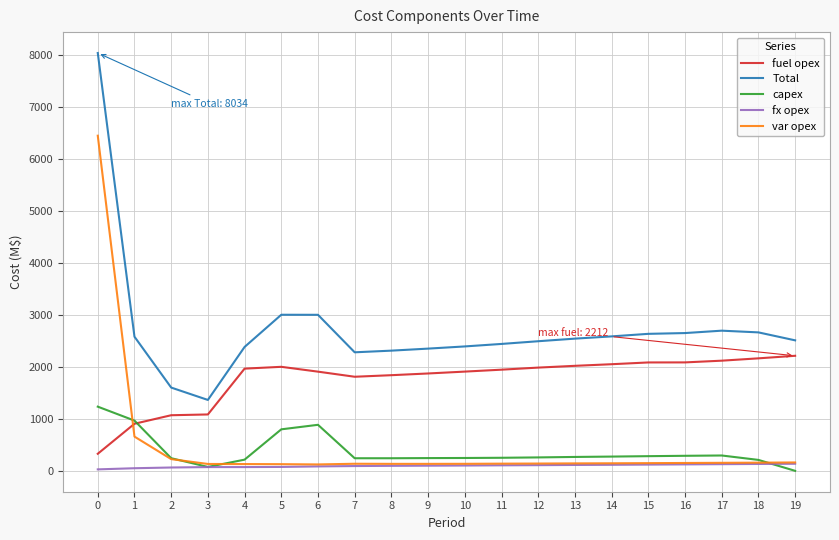

What is the sum of the capex values at 0 and 3?

1309